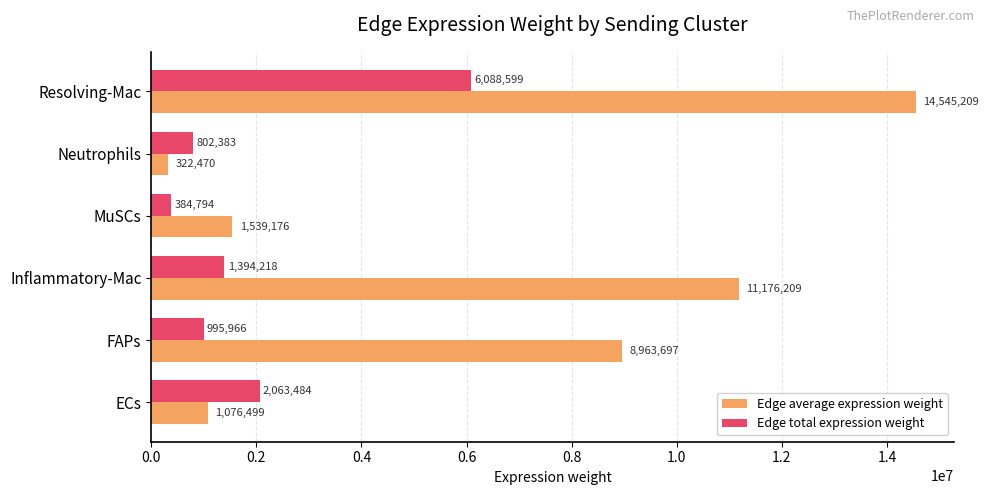

Which series changed the most between FAPs and Neutrophils?

Edge average expression weight